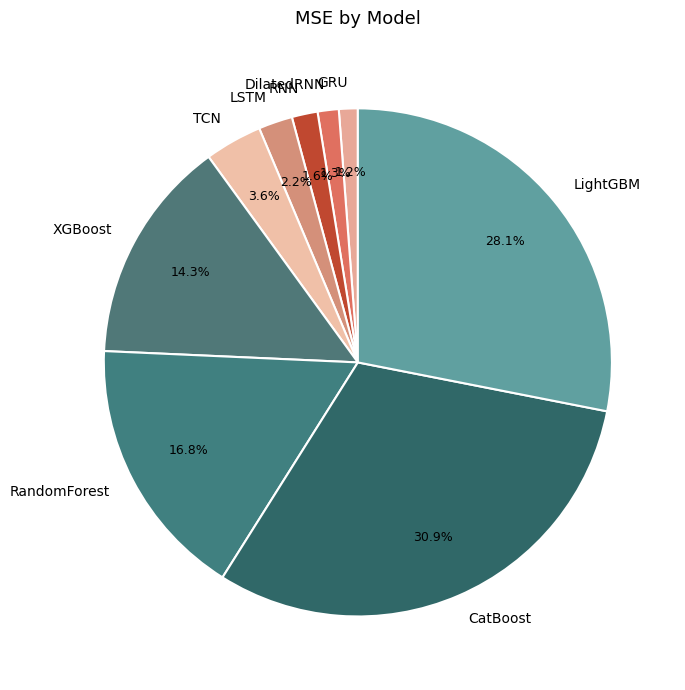

Which has a higher value, RandomForest or CatBoost?

CatBoost